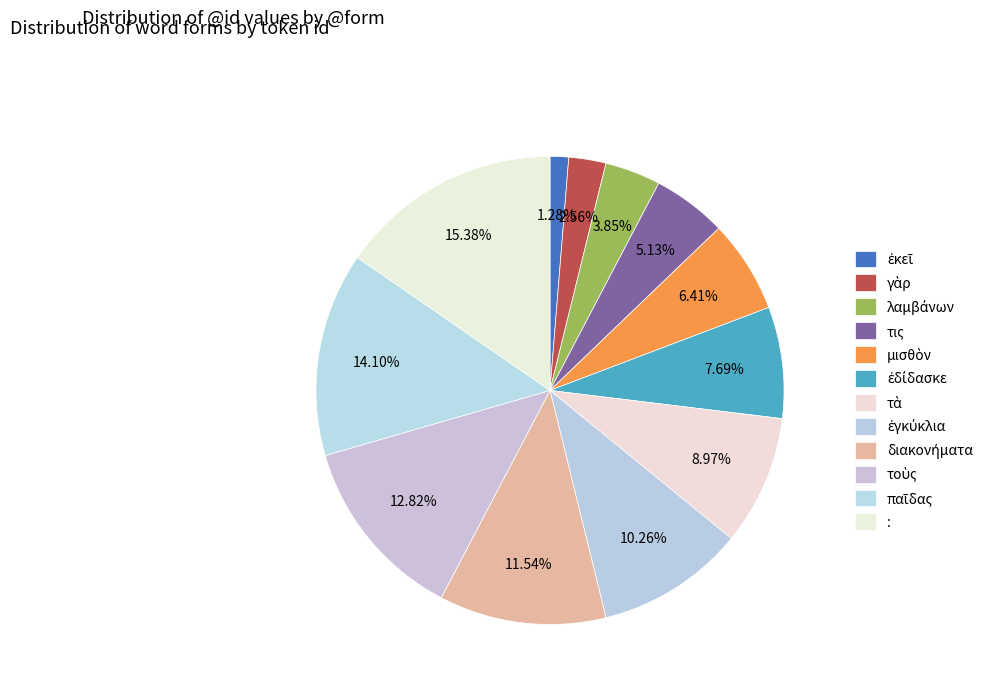

To the nearest percent, what is the combined percentage of γὰρ and ἐγκύκλια?

13%